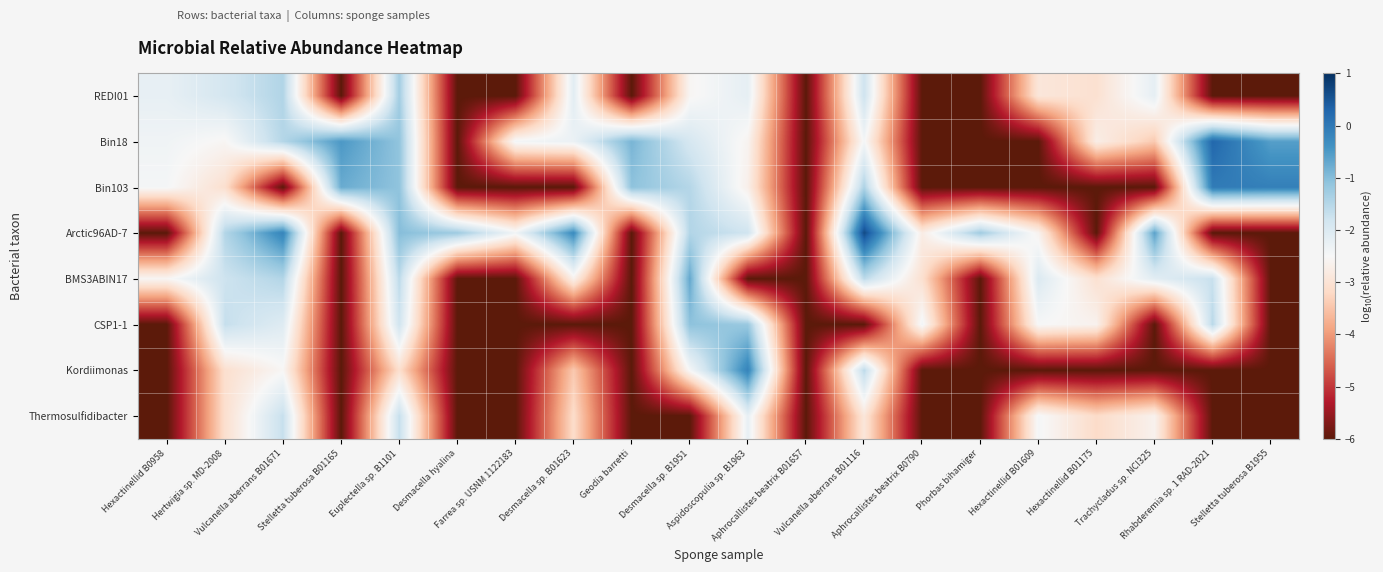

What is the total value across all series at Aphrocallistes beatrix B01657?

-48.0